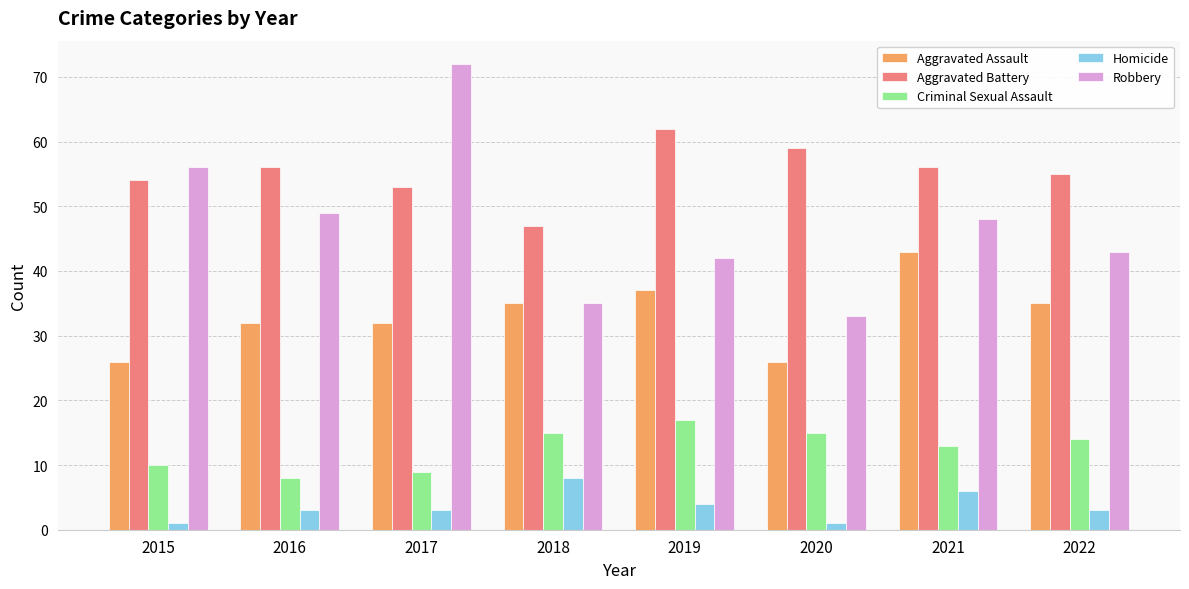

Between 2021 and 2022, which series saw the biggest shift?

Aggravated Assault